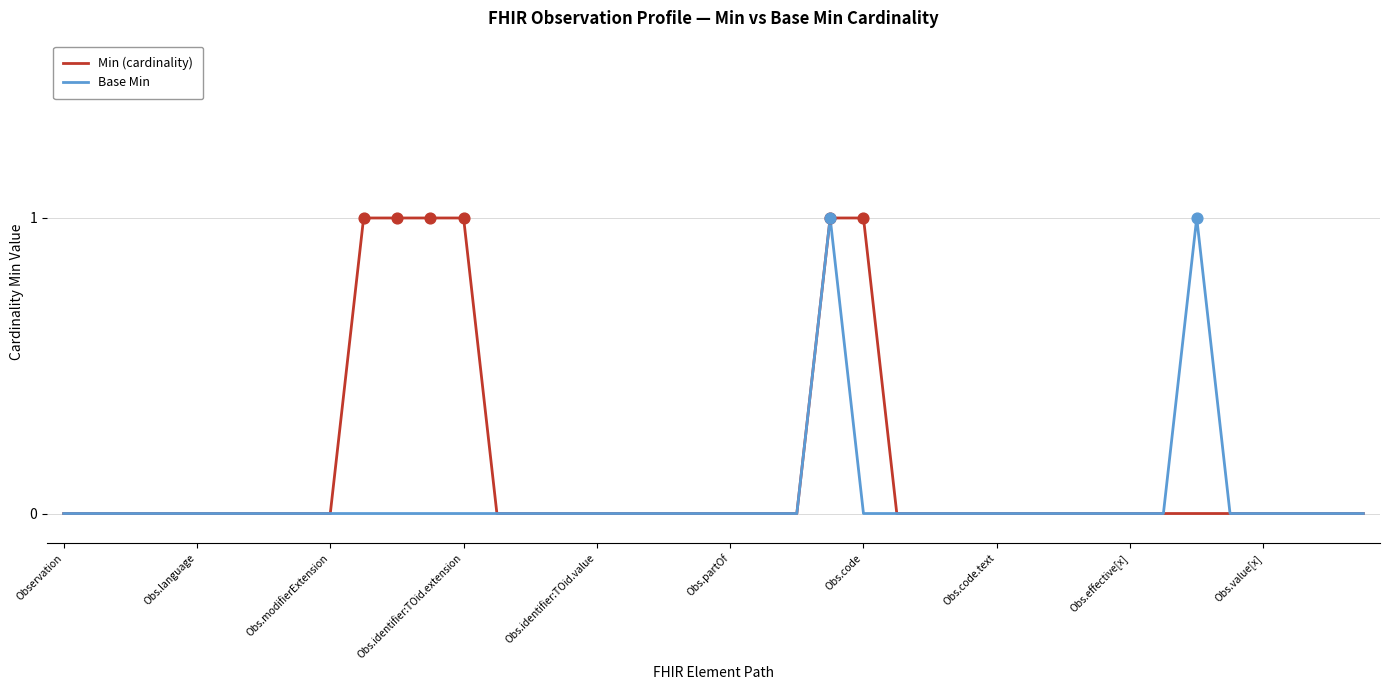

At how many categories does at least one series exceed 0?

7